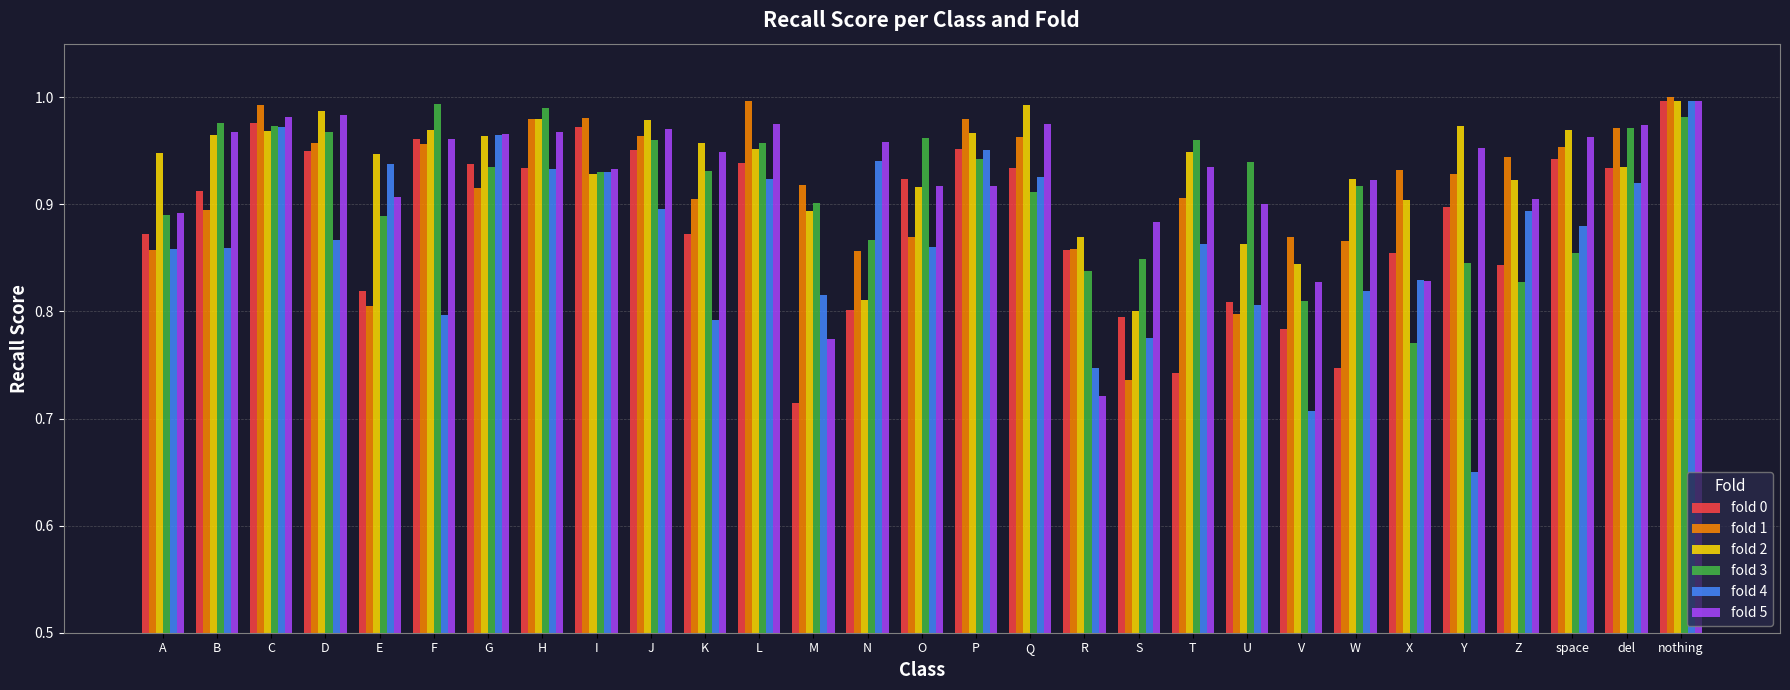

Count the number of categories in the chart.

29